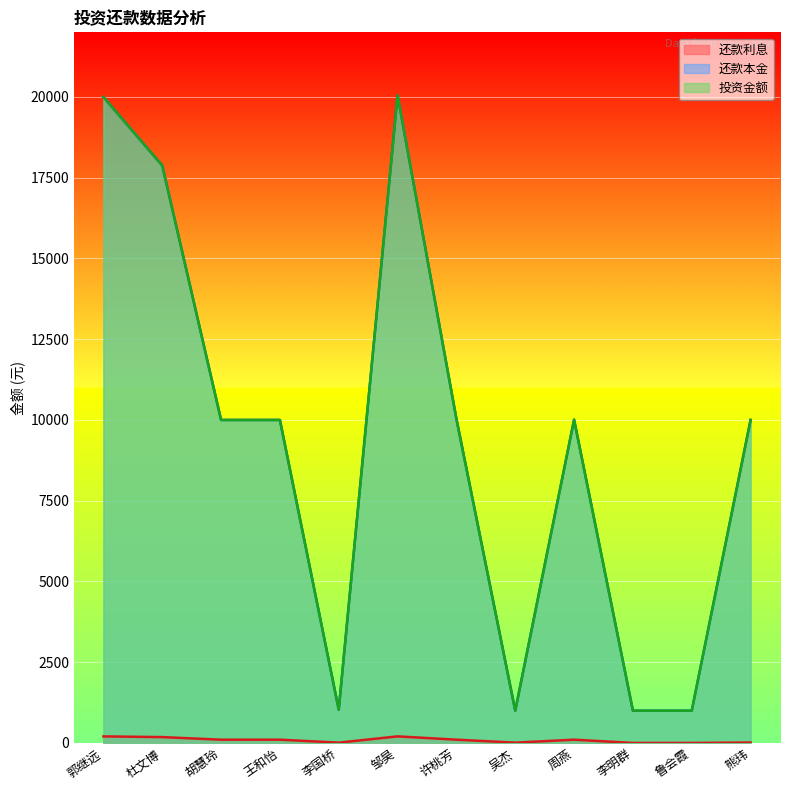

Reading right to left, list all the values displayed in this chart.

还款利息: 熊玮=13.7	鲁会霞=1.4	李明群=1.4	周燕=102.0	吴杰=10.2	许桃芳=102.2	邹昊=204.3	李国桥=10.5	王和怡=101.9	胡慧玲=101.9	杜文博=182.2	郭继远=203.8
还款本金: 熊玮=10000.0	鲁会霞=1000.0	李明群=1000.0	周燕=10008.0	吴杰=1000.0	许桃芳=10033.0	邹昊=20050.0	李国桥=1031.0	王和怡=10000.0	胡慧玲=10000.0	杜文博=17878.0	郭继远=20000.0
投资金额: 熊玮=10000.0	鲁会霞=1000.0	李明群=1000.0	周燕=10008.0	吴杰=1000.0	许桃芳=10033.0	邹昊=20050.0	李国桥=1031.0	王和怡=10000.0	胡慧玲=10000.0	杜文博=17878.0	郭继远=20000.0